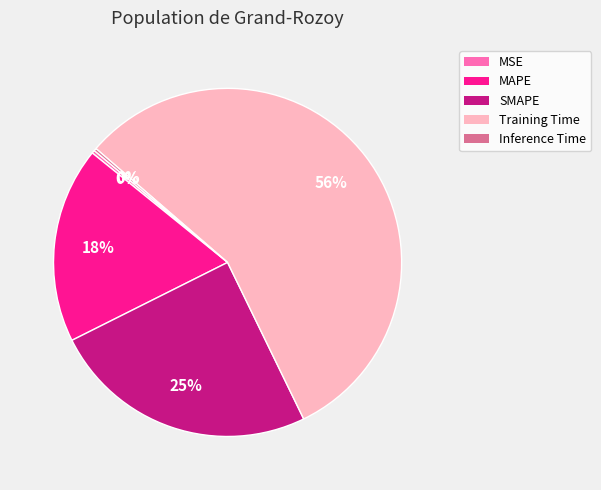

Which slice is the largest?

Training Time